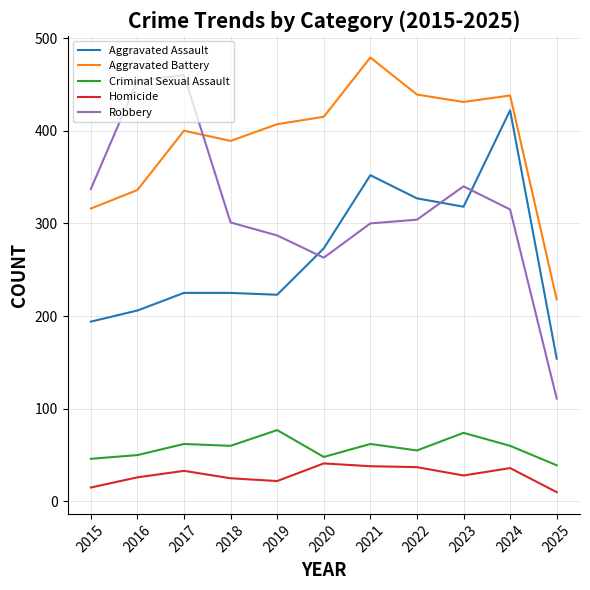

What is the spread (max minus min) of values at 2022?

402